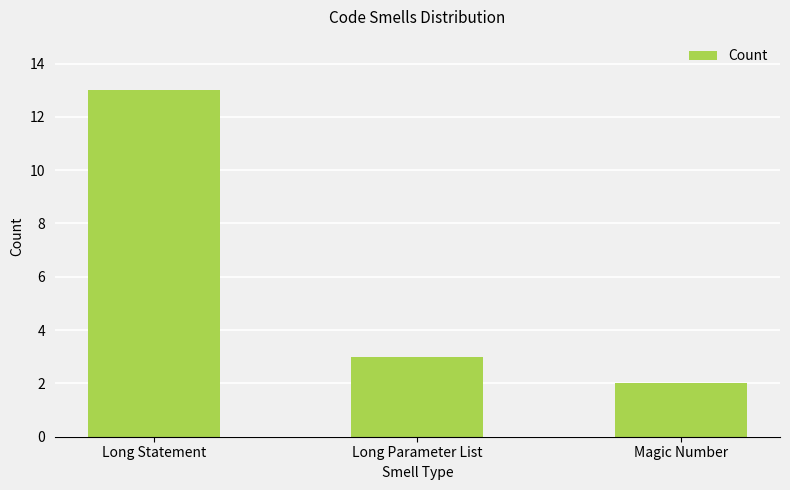

Rank the categories by value from lowest to highest.

Magic Number, Long Parameter List, Long Statement